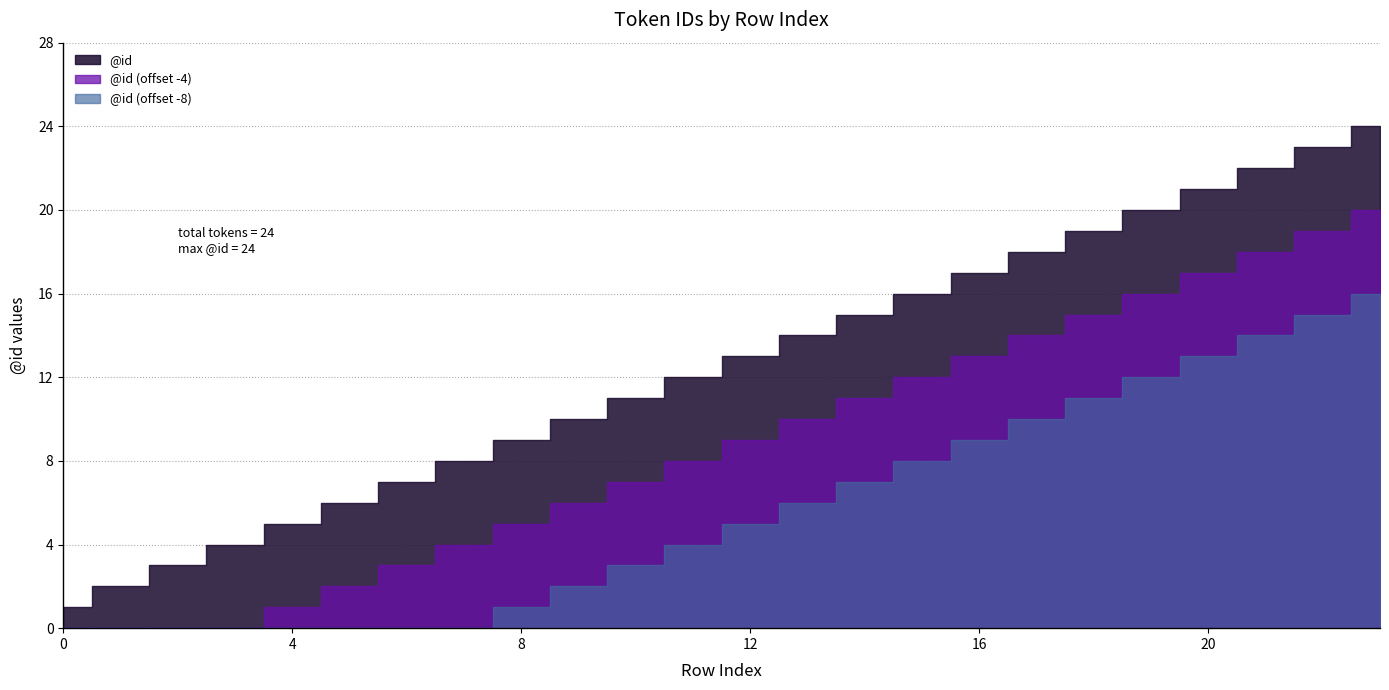

What is the sum of all values?

300